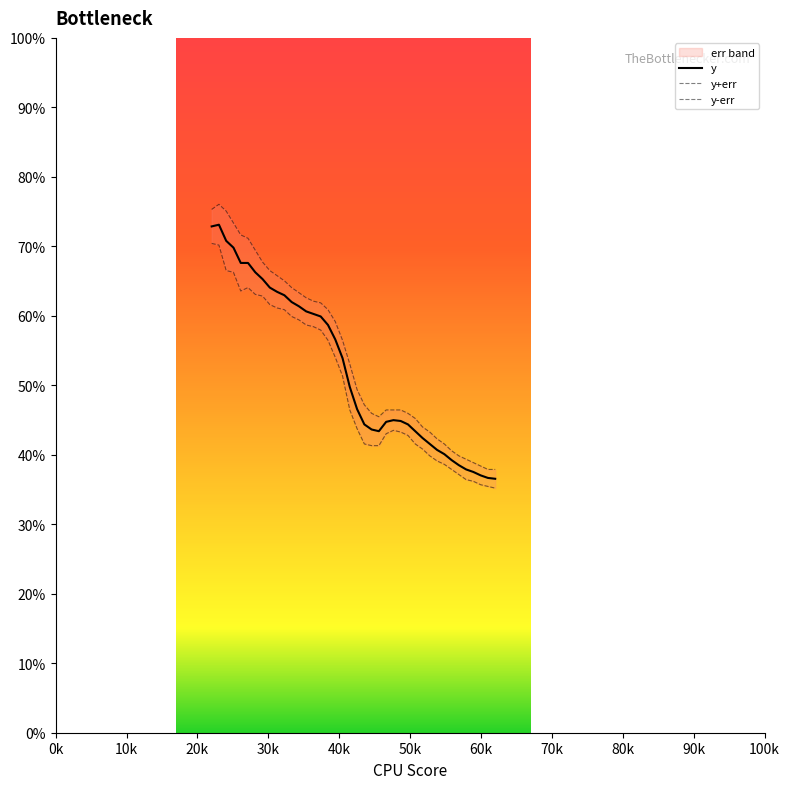

What is the highest value of the y series?

73.1